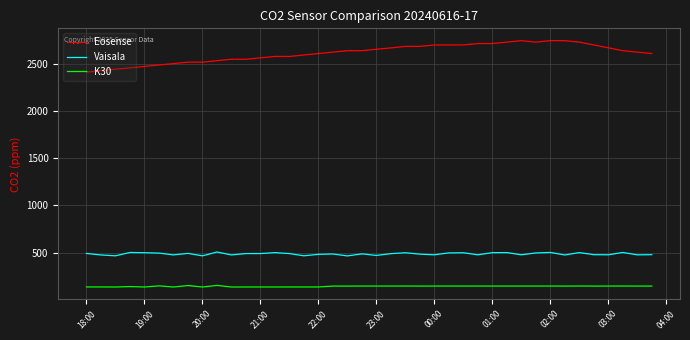

Which series has the largest total across all categories?

Eosense